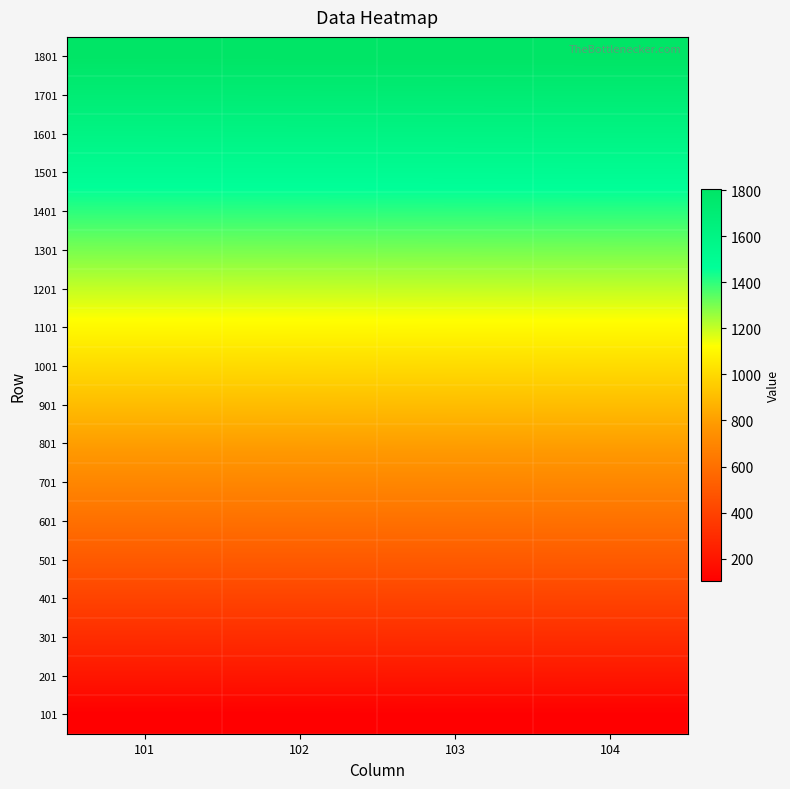

Which label corresponds to the largest value in the chart?

104